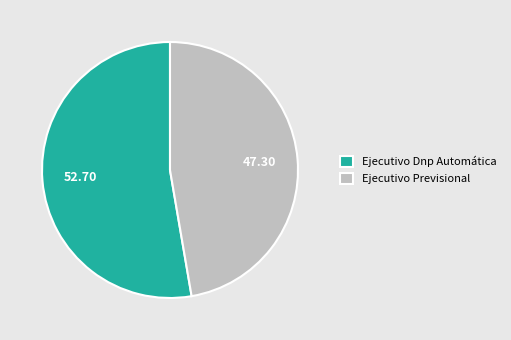

Which slice is the largest?

Ejecutivo Dnp Automática